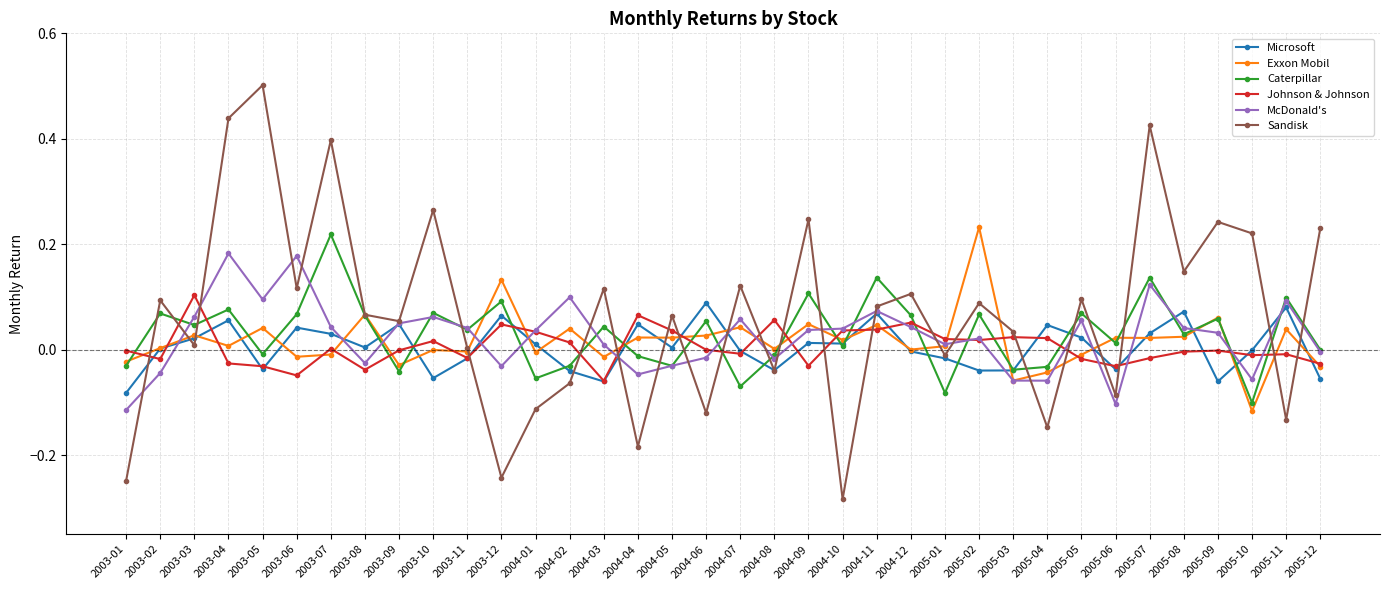

What is the label of the 27th point from the right?

2003-10